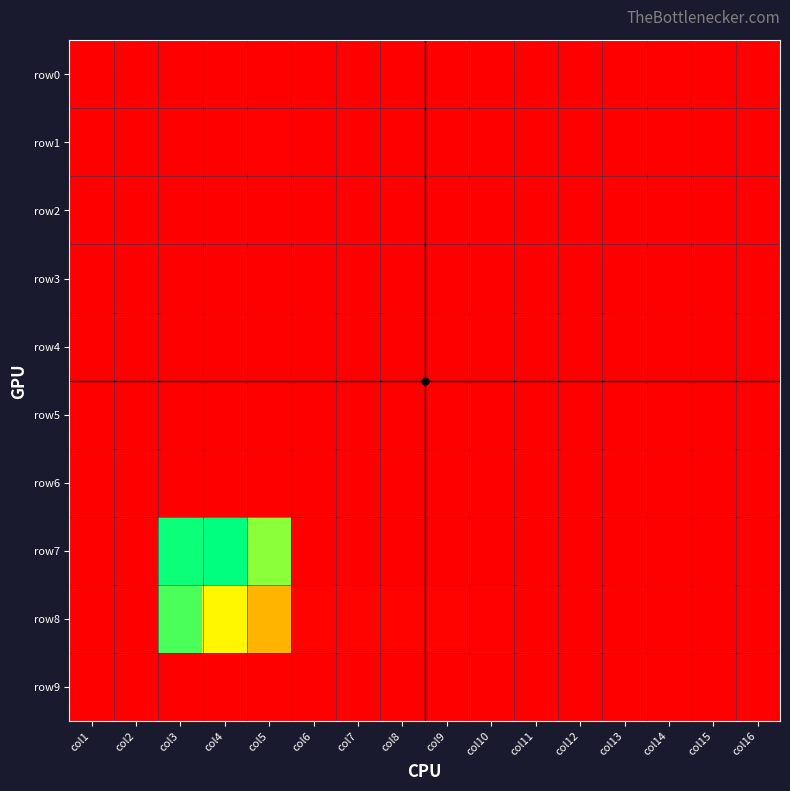

At which category does the chart reach its peak across all series?

col4